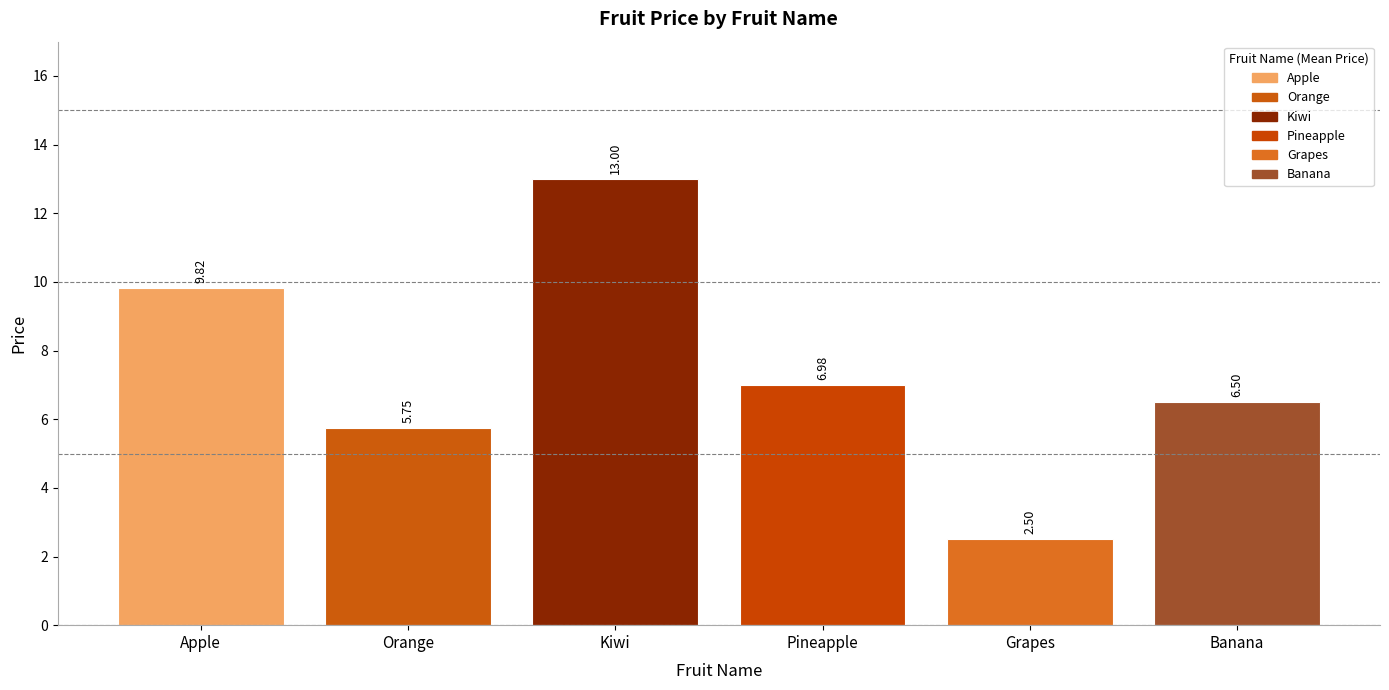

What is the average value?

7.4